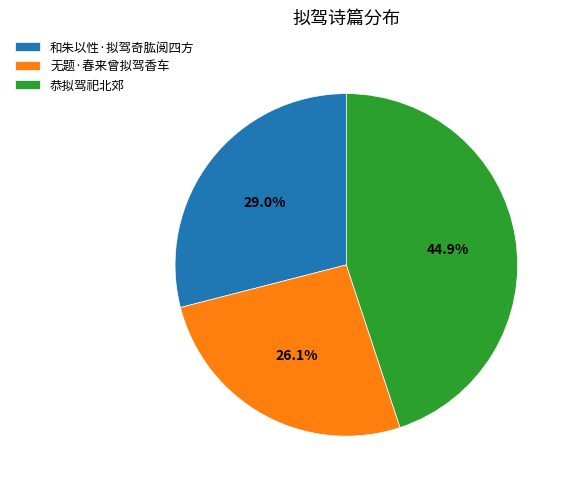

Which has a higher value, 恭拟驾祀北郊 or 和朱以性·拟驾奇肱阅四方?

恭拟驾祀北郊